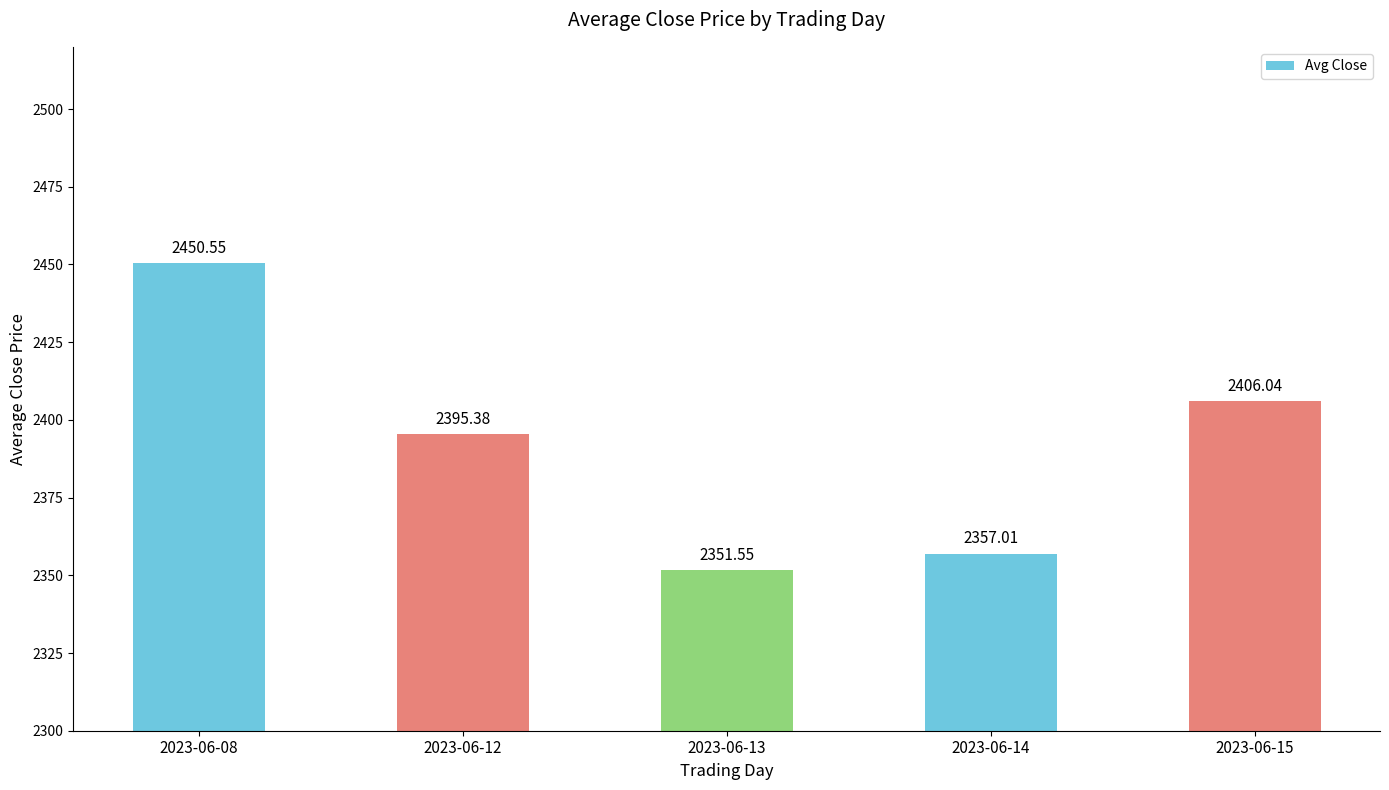

At which category does the chart reach its minimum across all series?

2023-06-13